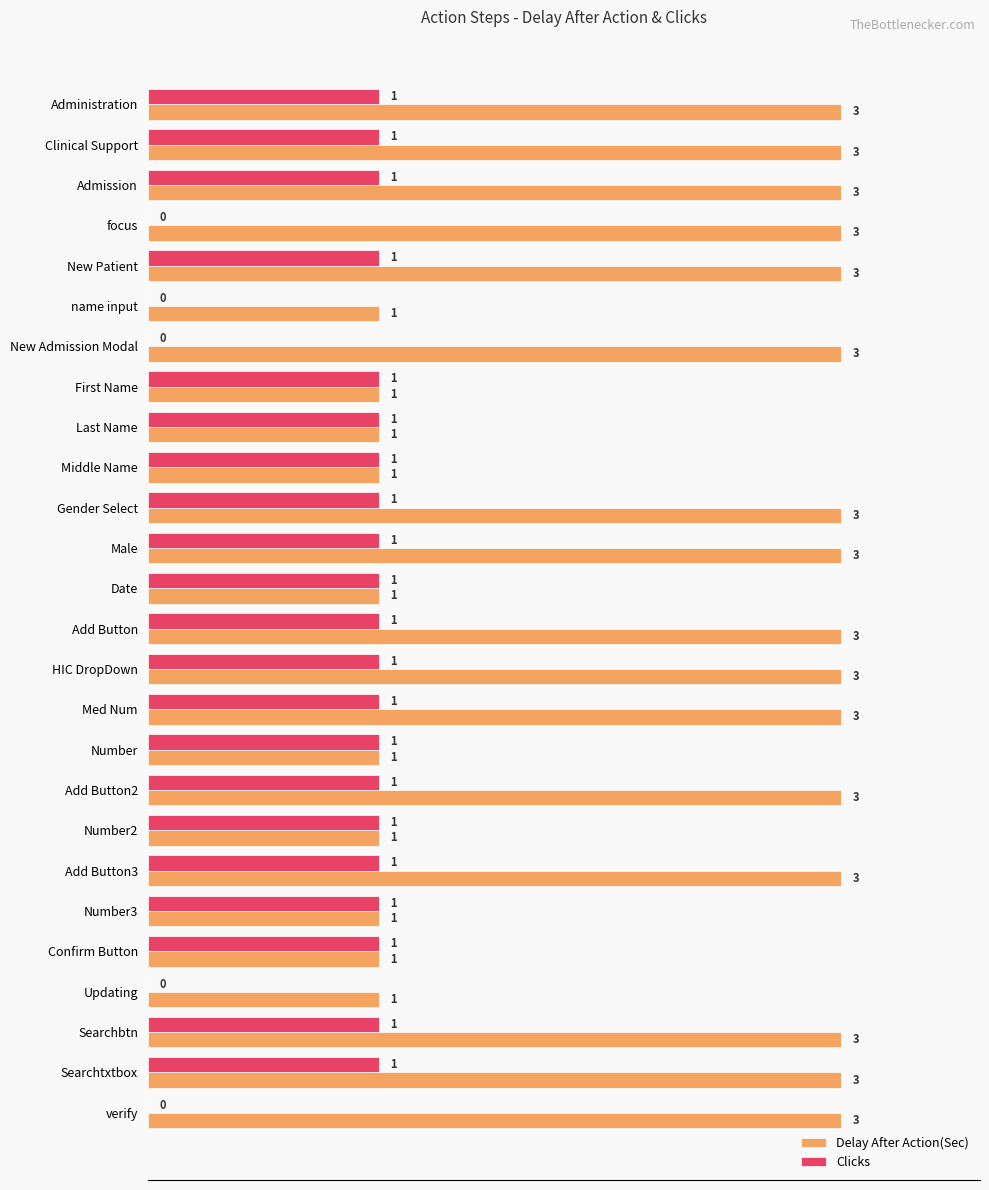

How many Delay After Action(Sec) values are between 1 and 3?

26